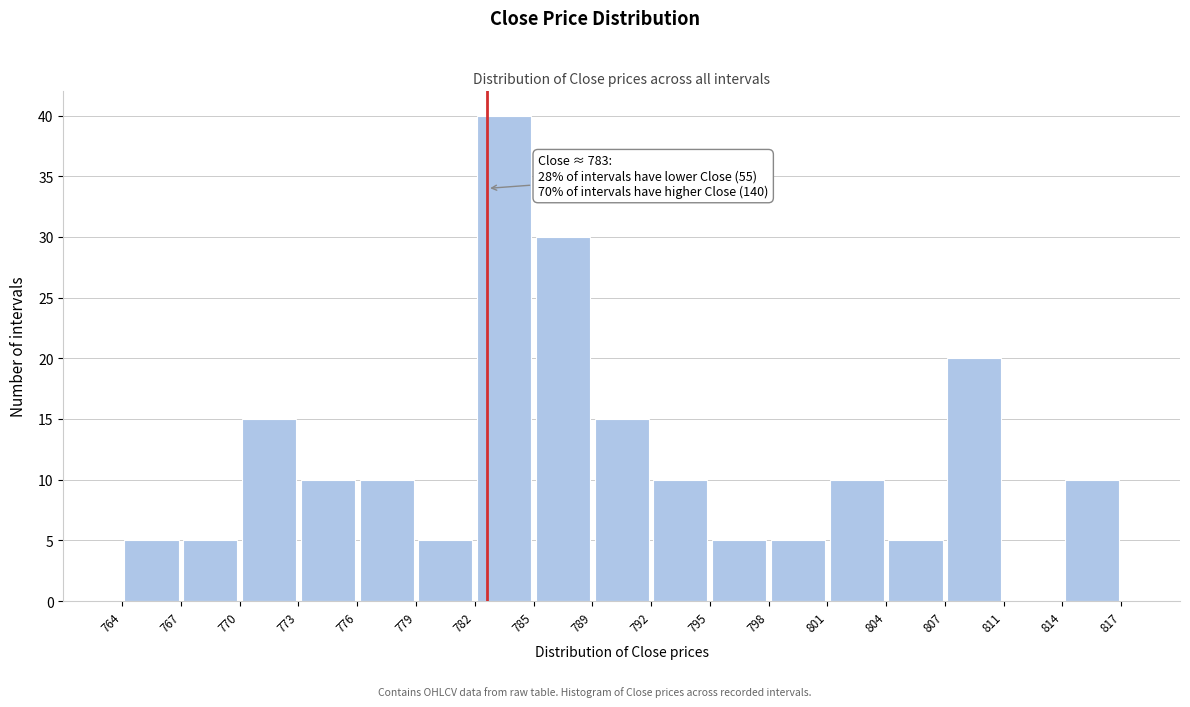

Over which range of the x-axis is the bar tallest?

782 to 785